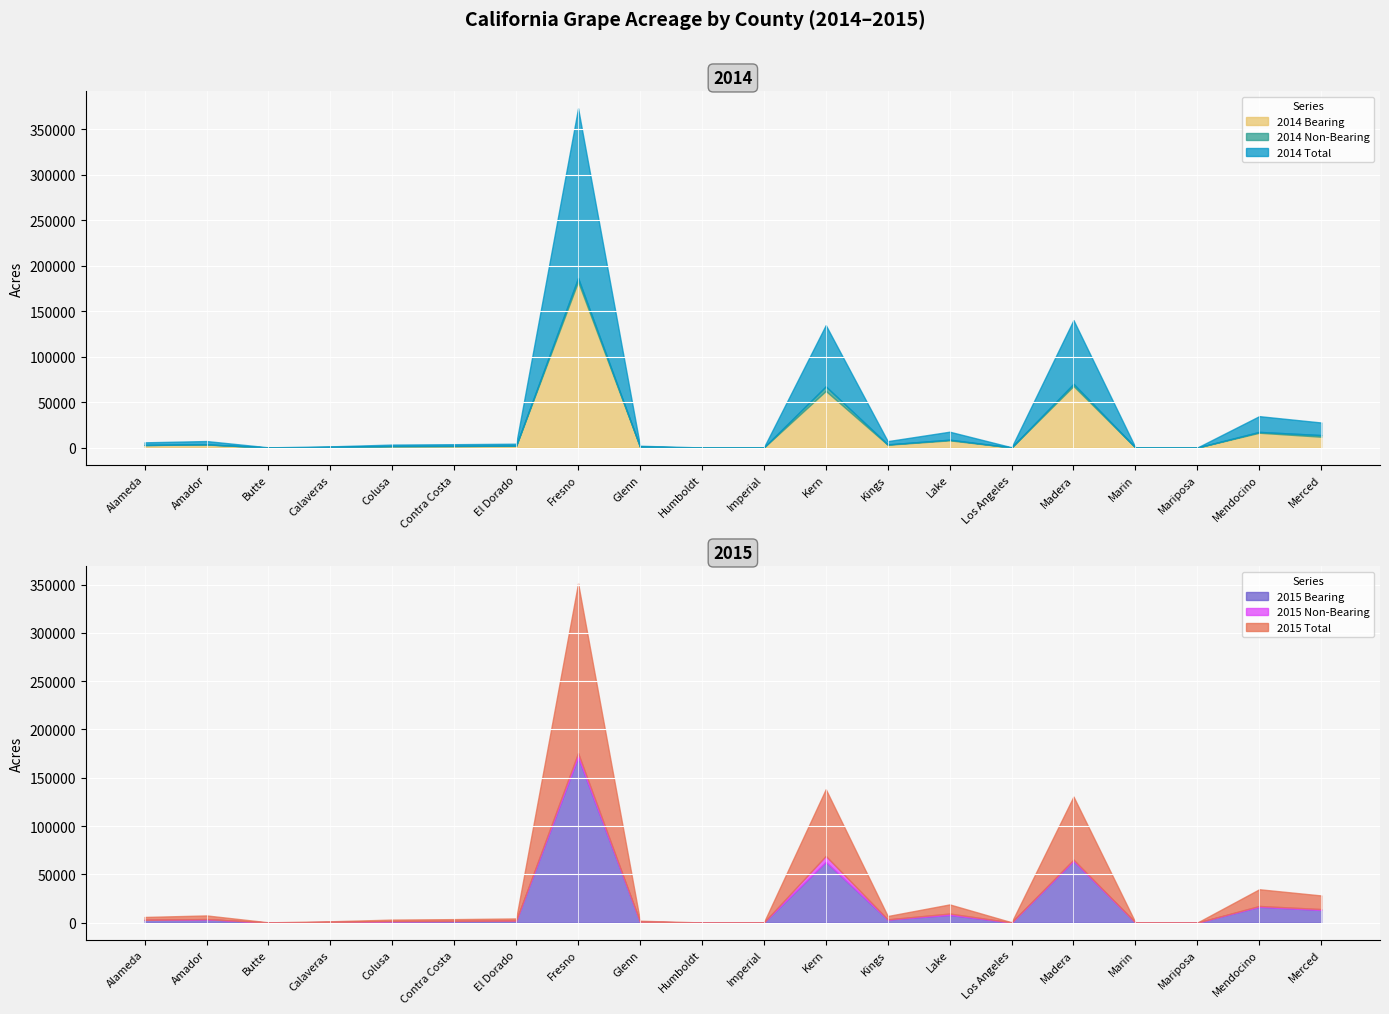

What are all the series names shown in the legend?

2014 Bearing, 2014 Non-Bearing, 2014 Total, 2015 Bearing, 2015 Non-Bearing, 2015 Total